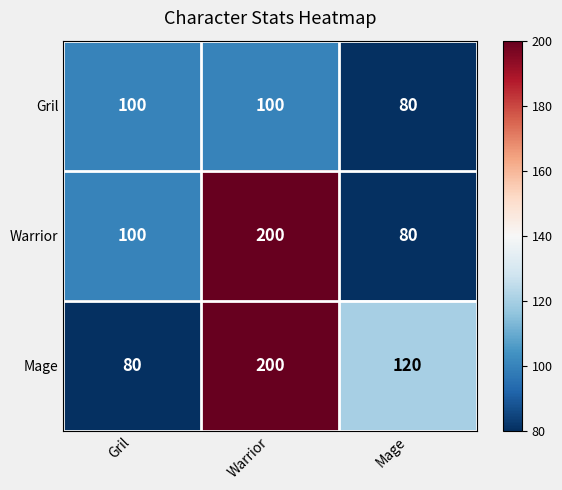

What is the sum of all Gril values?

280